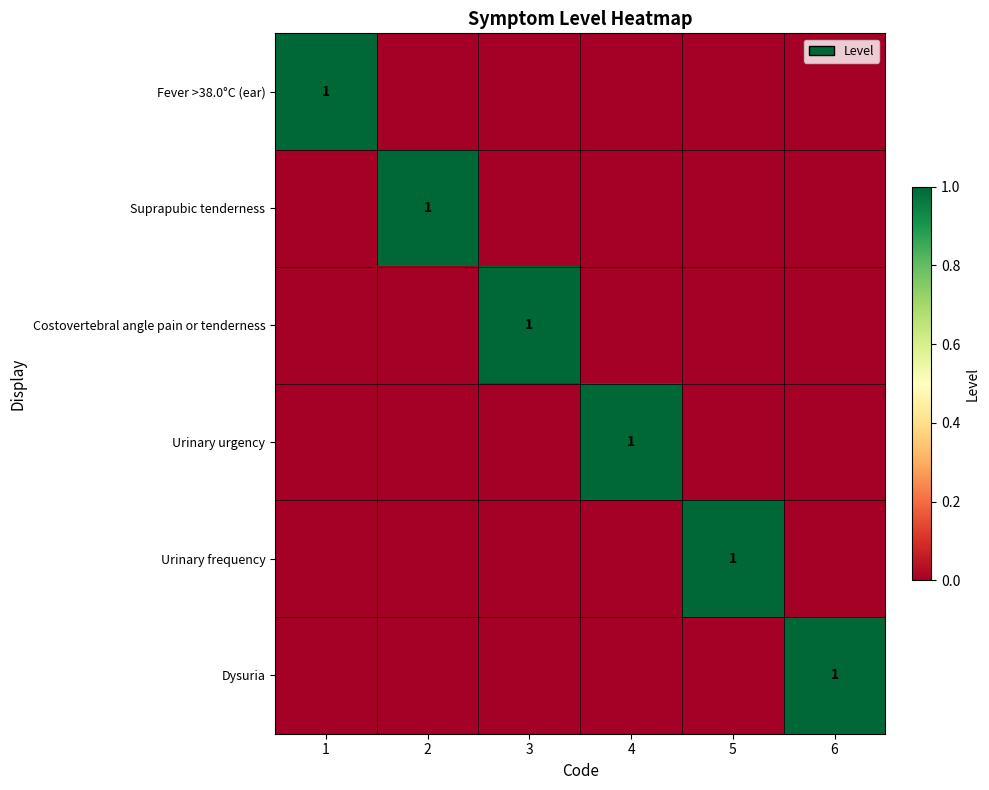

True or false: Suprapubic tenderness has a value of 1 at 2.

True